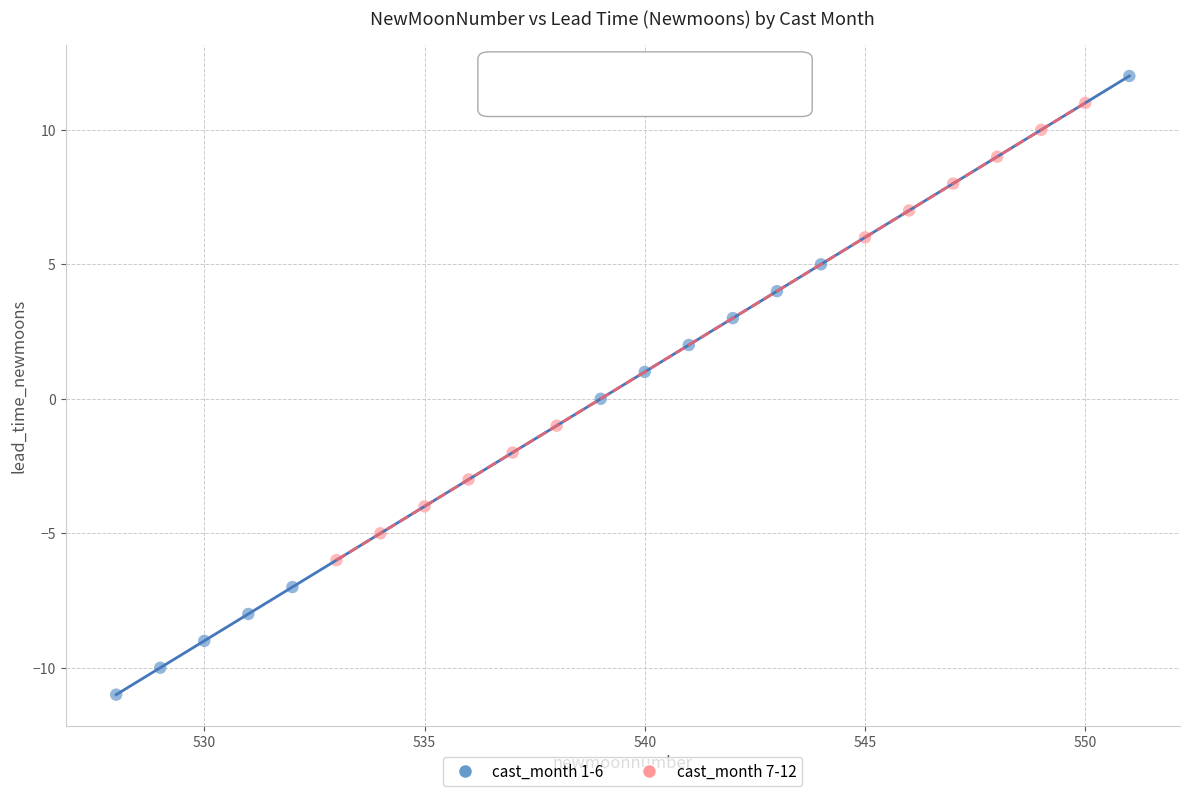

Which series reaches the minimum Y coordinate?

cast_month 1-6